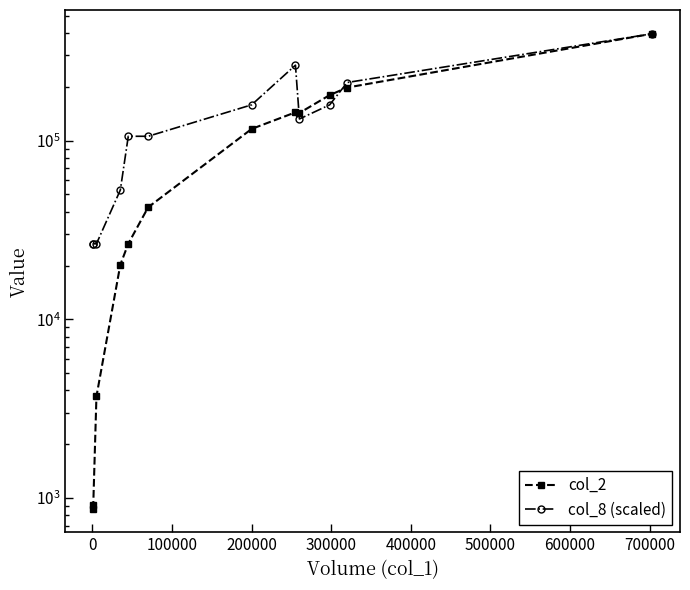

Rank the series at 200000 from highest to lowest value.

col_8 (scaled), col_2